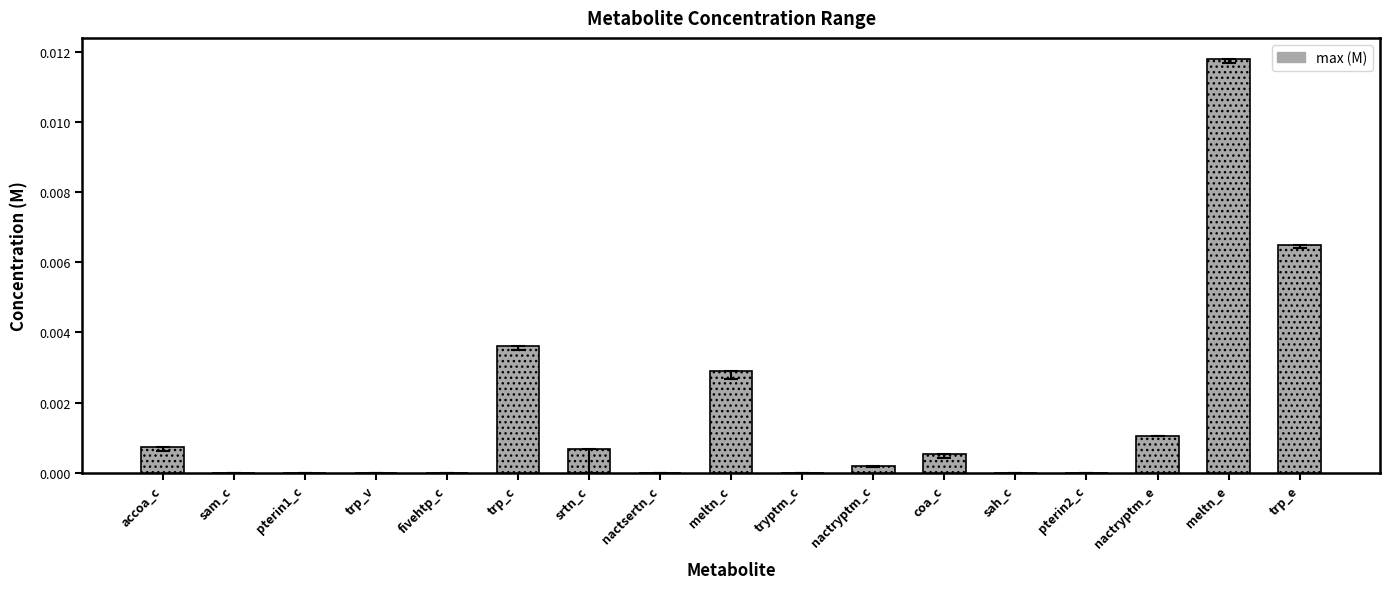

Is it true that the value at nactryptm_c is 0.0?

True